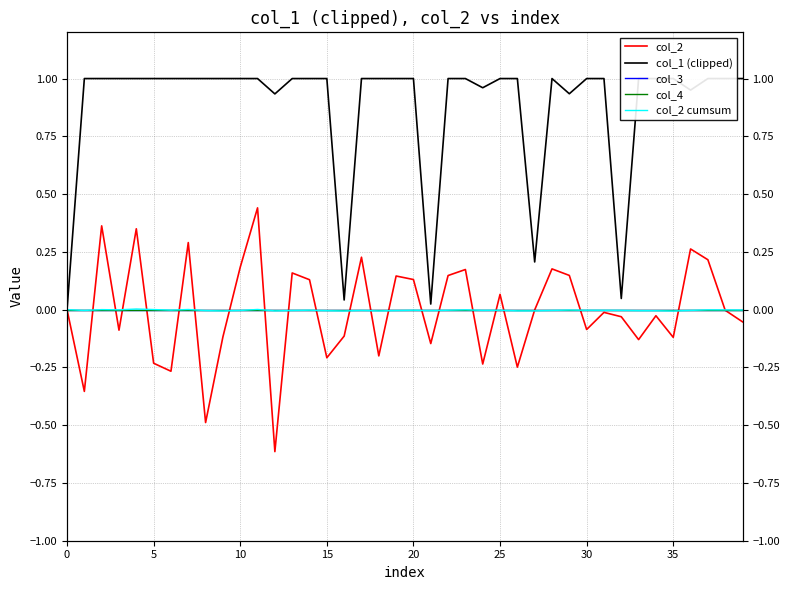

True or false: col_3 and col_1 (clipped) cross at least once.

False